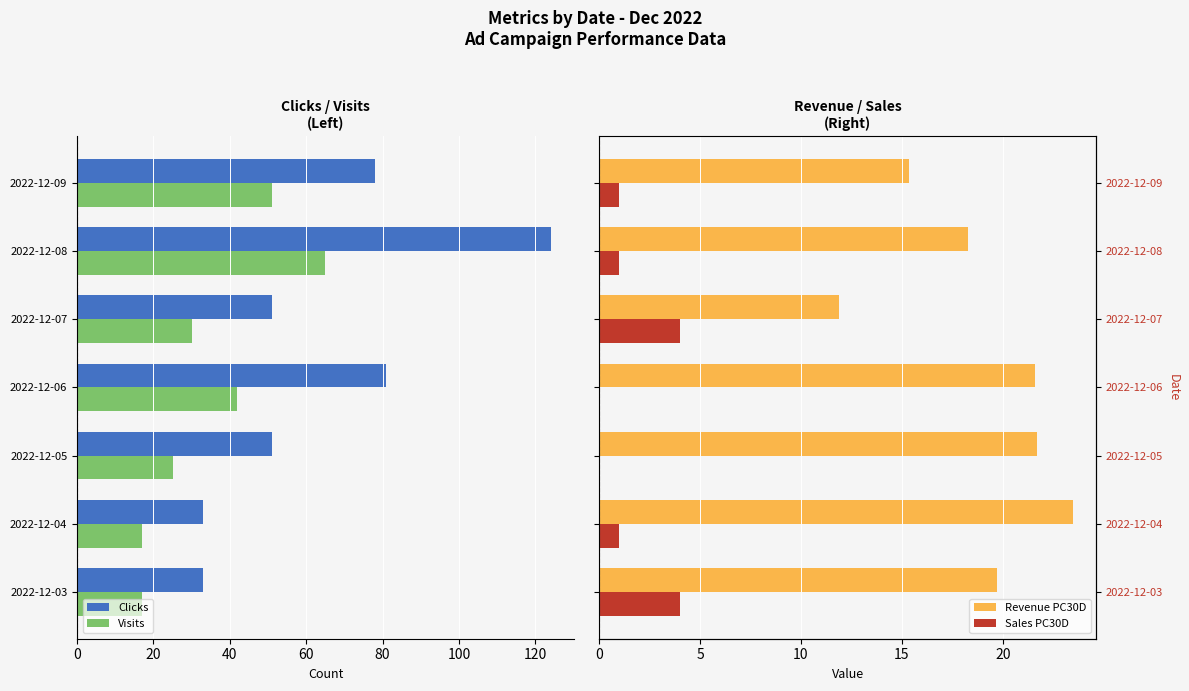

What is the difference between the second highest and second lowest values in the Clicks series?

48.0